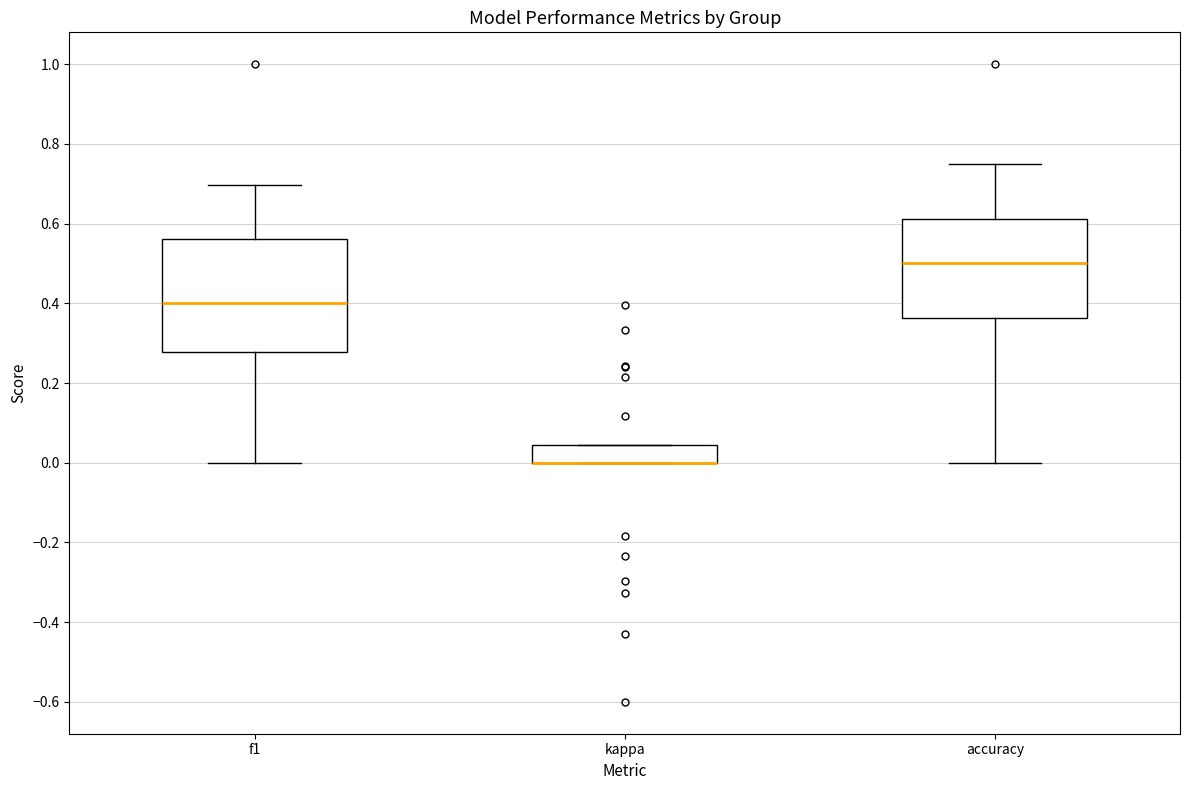

Where does the lower whisker of the box for f1 end on the y-axis? The values are not printed on the chart, so give them approximately, as read against the axis.

0.00